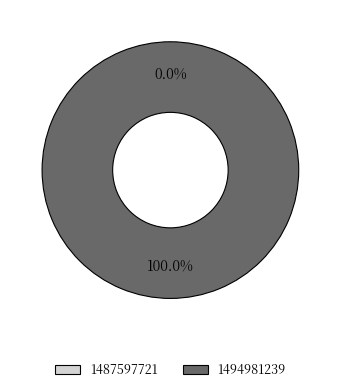

What percentage do 1487597721 and 1494981239 together represent?

100.0%